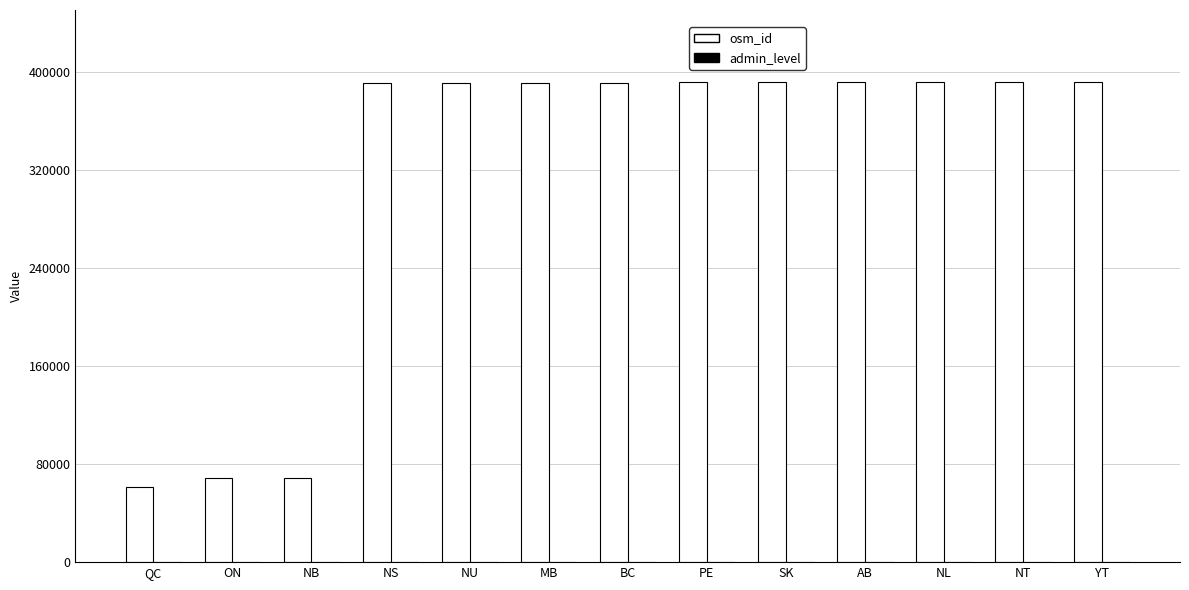

Which series has the largest total across all categories?

osm_id